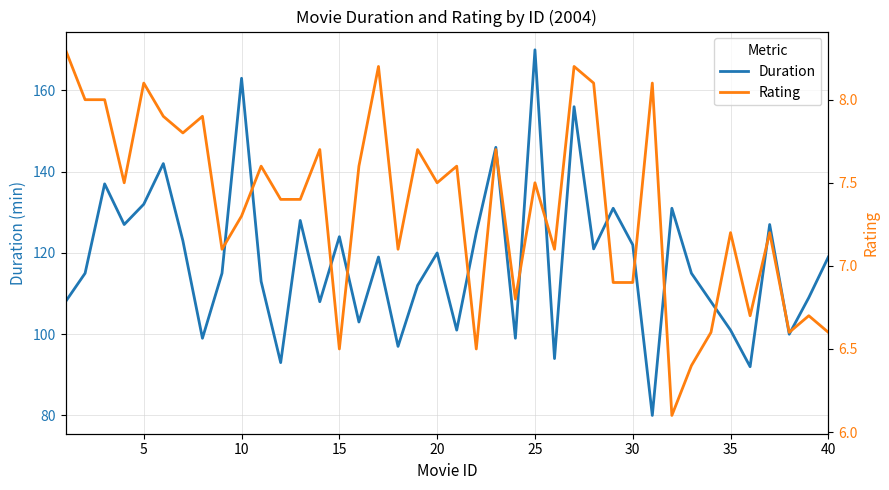

List the series in order of their overall mean, lowest first.

Rating, Duration